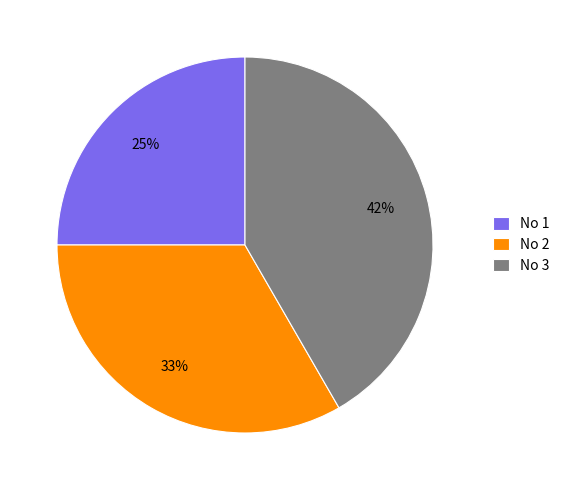

Between No 2 and No 3, which is larger?

No 3